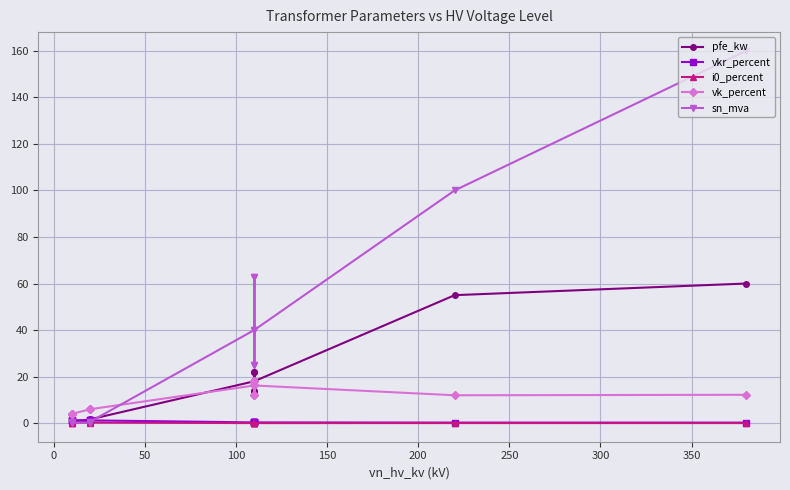

Is this an area chart (filled region under the line)?

No